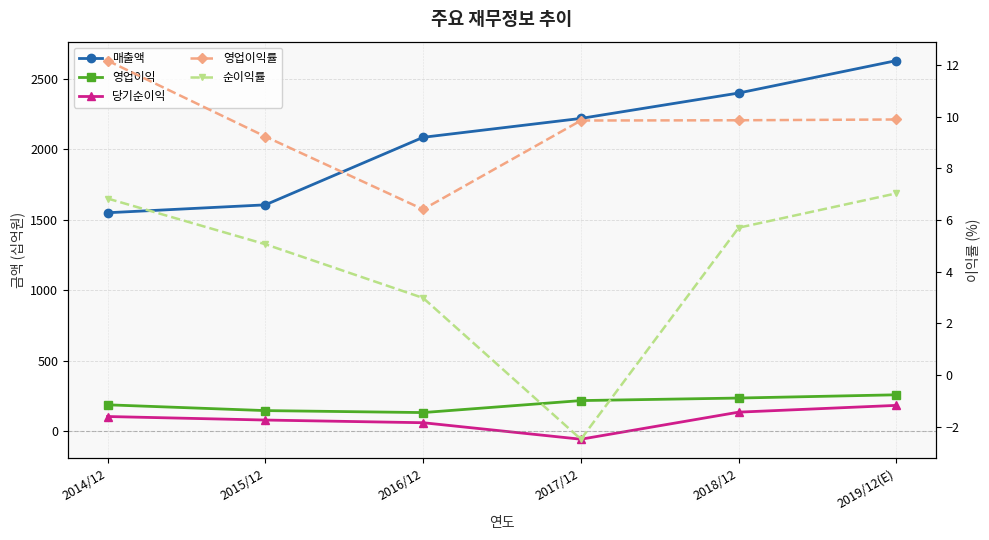

Between 2019/12(E) and 2016/12, which is larger?

2019/12(E)